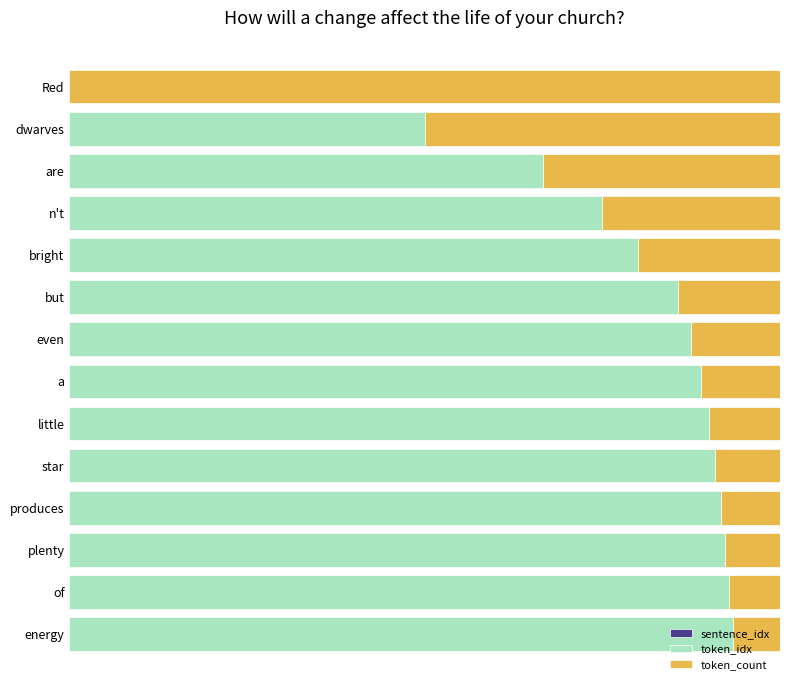

What is the difference between the maximum and minimum values in the token_idx series?

14.0